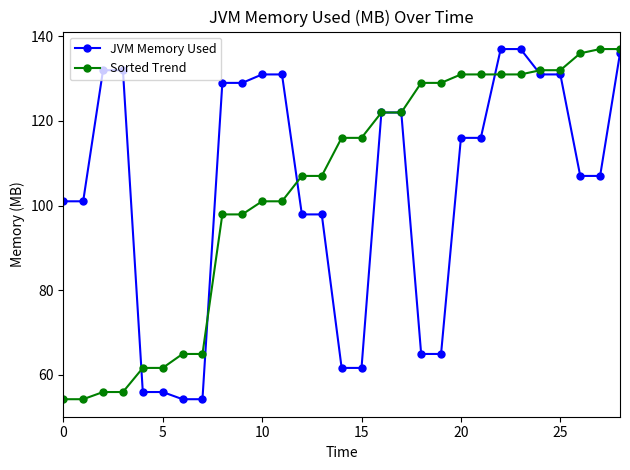

At how many categories does at least one series exceed 121?

19